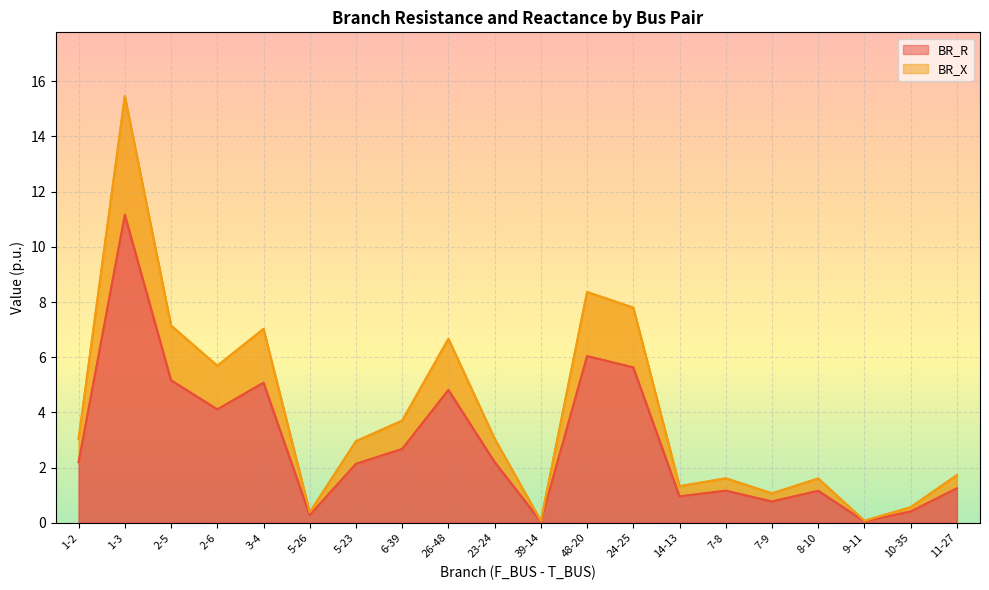

True or false: BR_R has a value of 0.7 at 1-2.

False